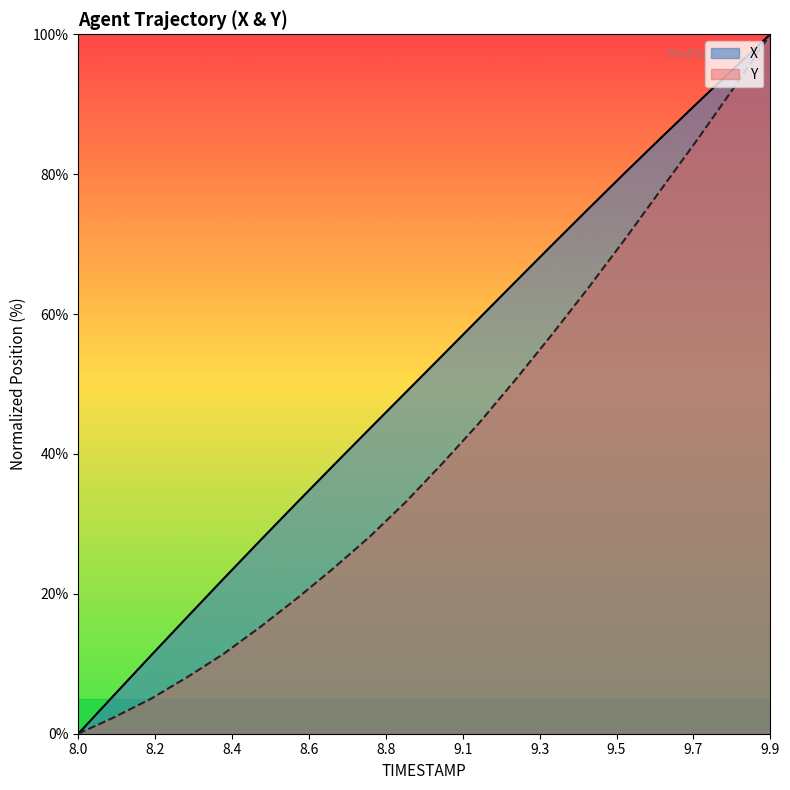

What is the difference between the X values at 8.0 and 8.3?

16.7